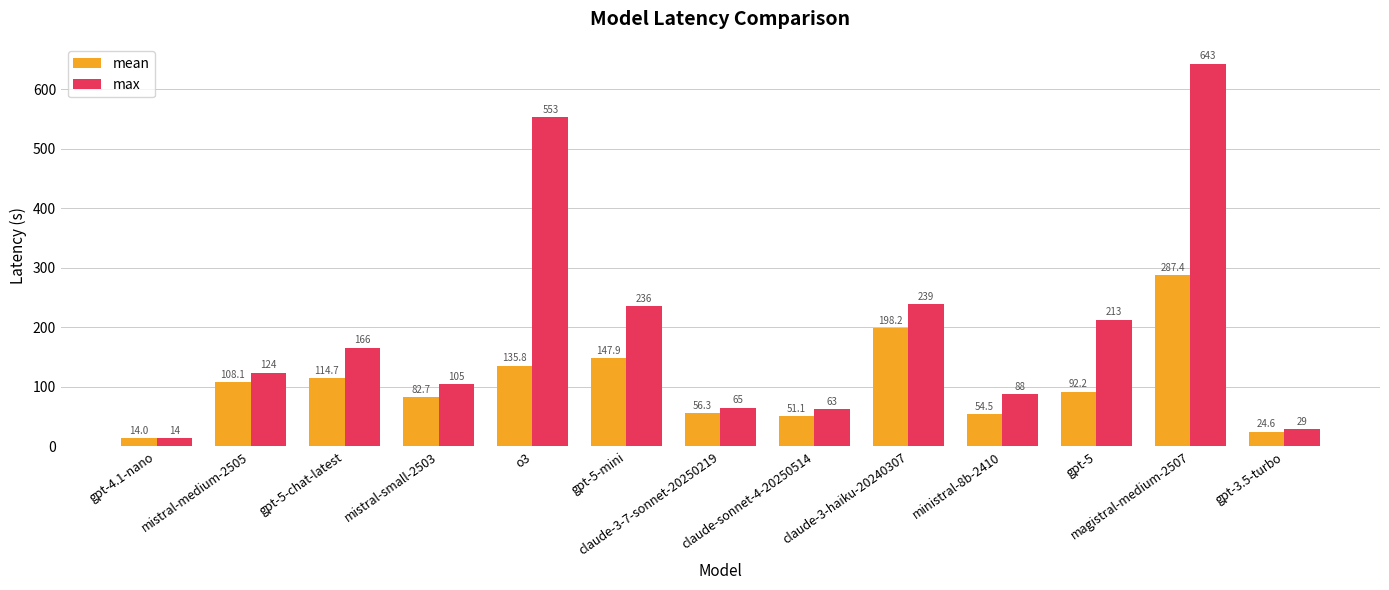

How many distinct data groups are displayed?

2